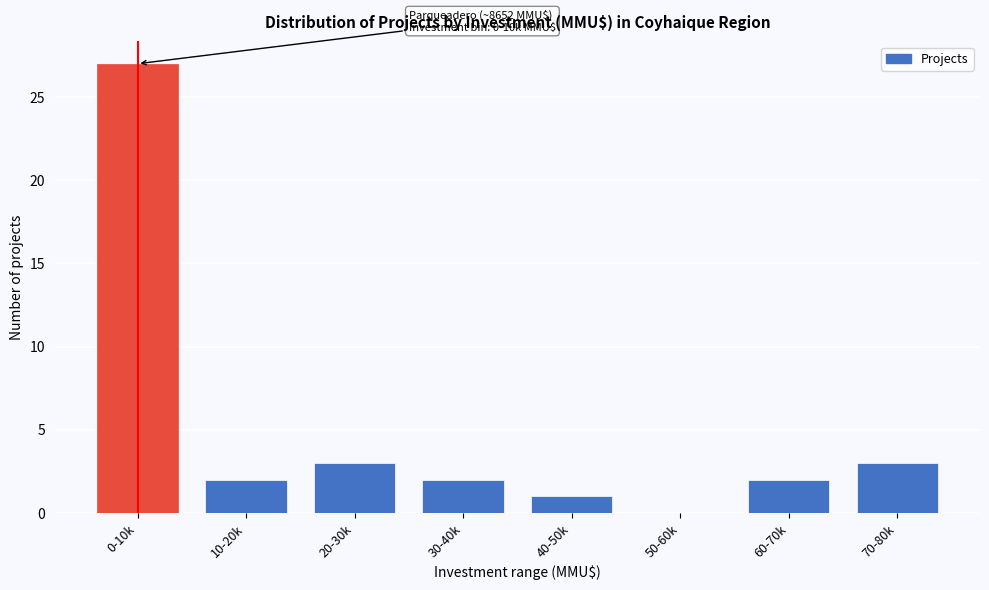

Reading left to right, list all the values displayed in this chart.

0-10k=27	10-20k=2	20-30k=3	30-40k=2	40-50k=1	50-60k=0	60-70k=2	70-80k=3